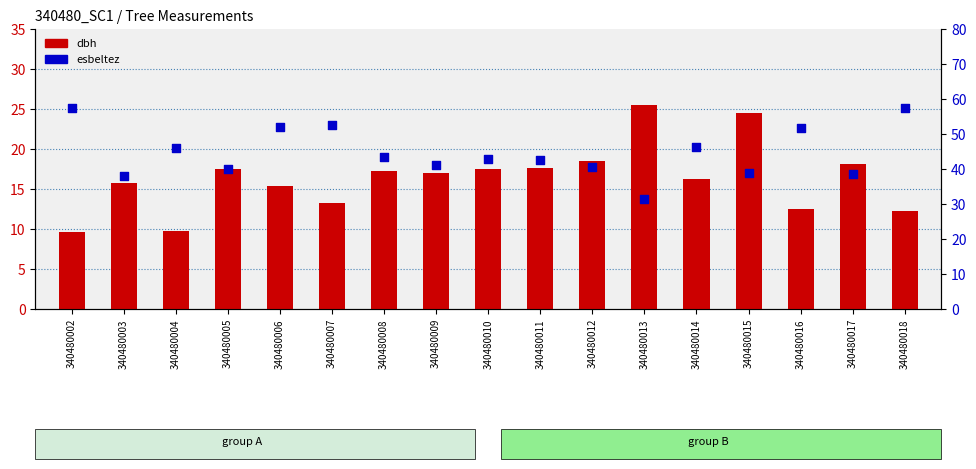

Which series has the widest spread of Y values?

esbeltez